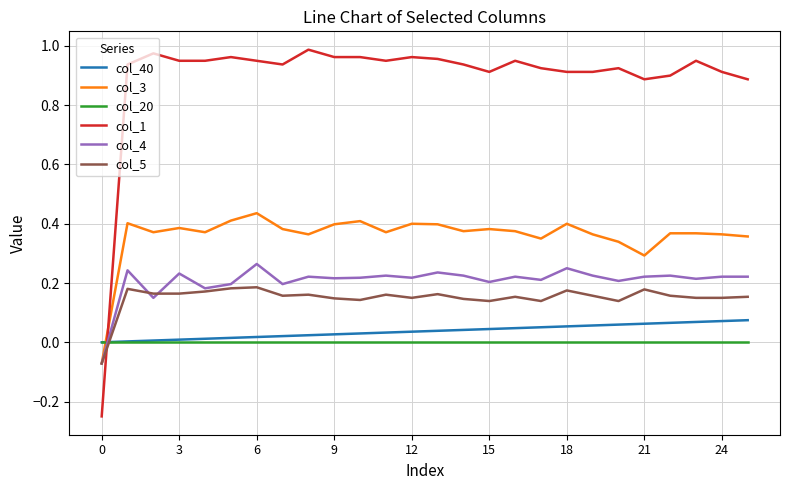

How many intersections are there between col_40 and col_4?

1